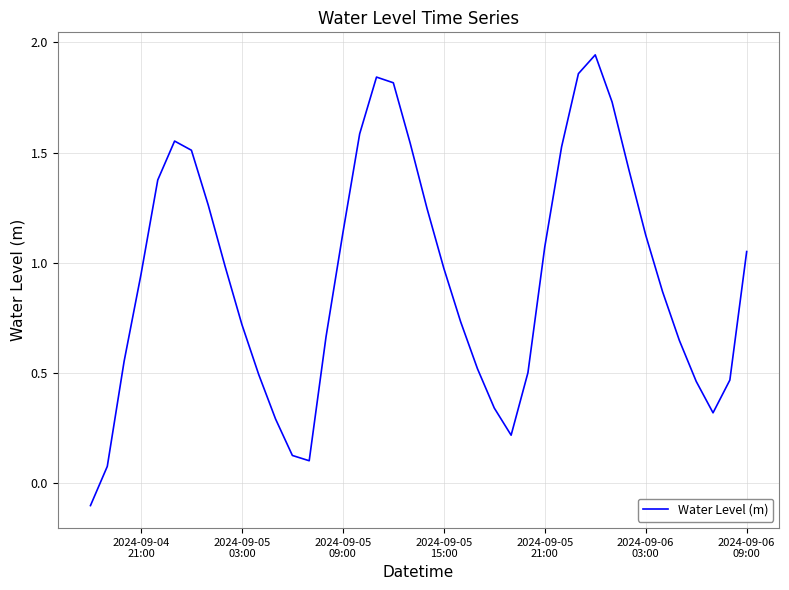

What is the difference between the maximum and minimum values?

2.0